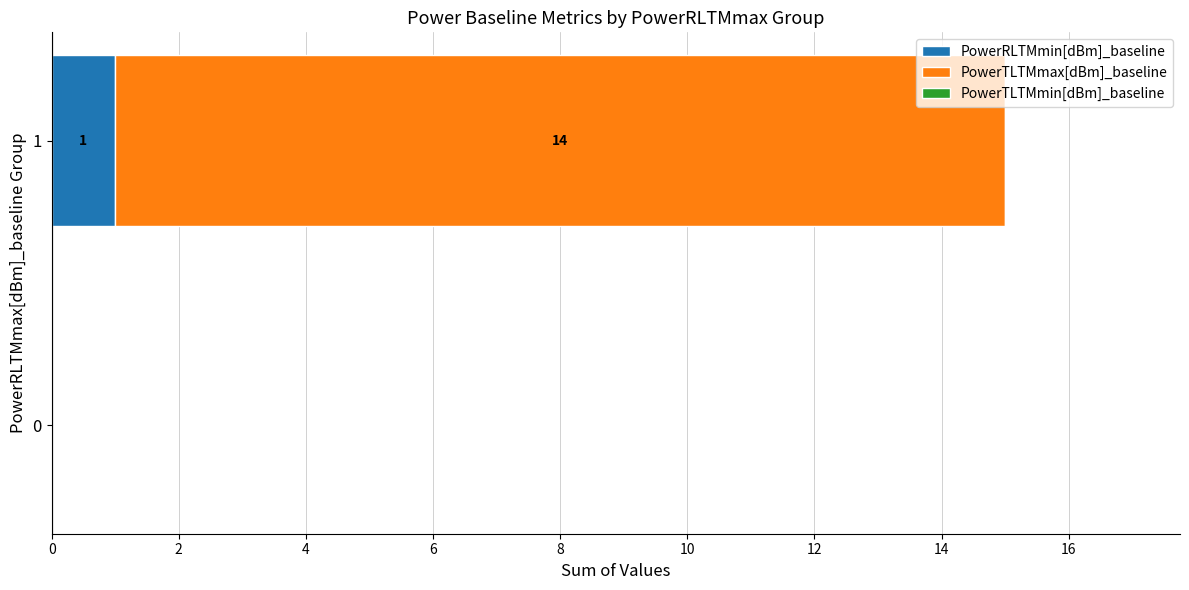

Is it true that PowerRLTMmin[dBm]_baseline equals 0 at 0?

True